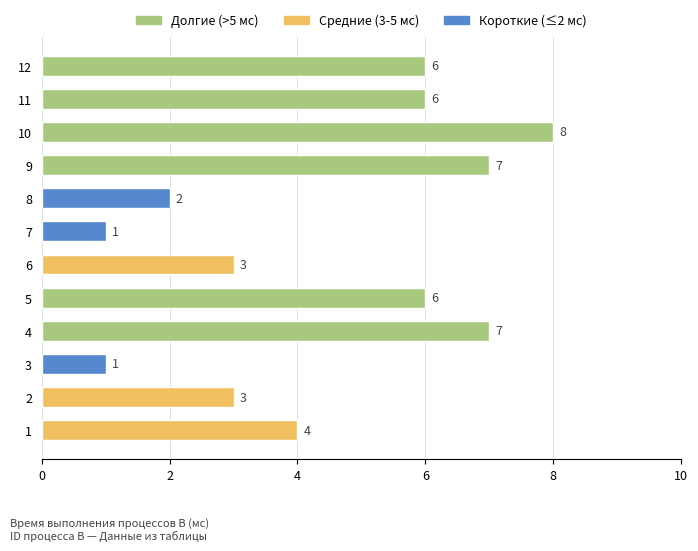

What is the difference between the maximum and second lowest values?

7